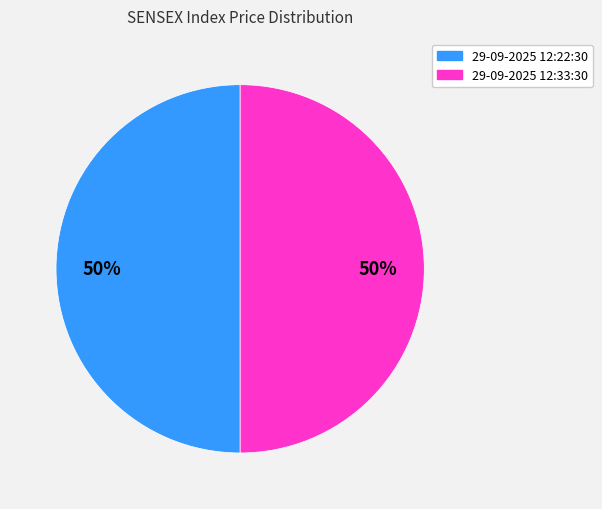

To the nearest percent, what is the average slice percentage?

50%